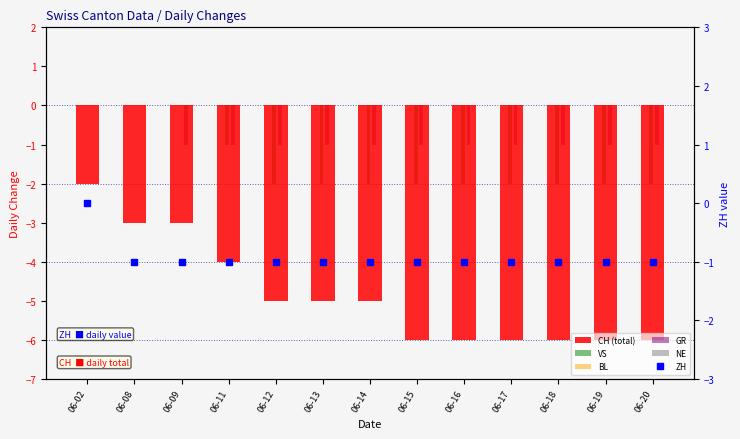

Which has a higher value, 06-12 or 06-08?

06-08